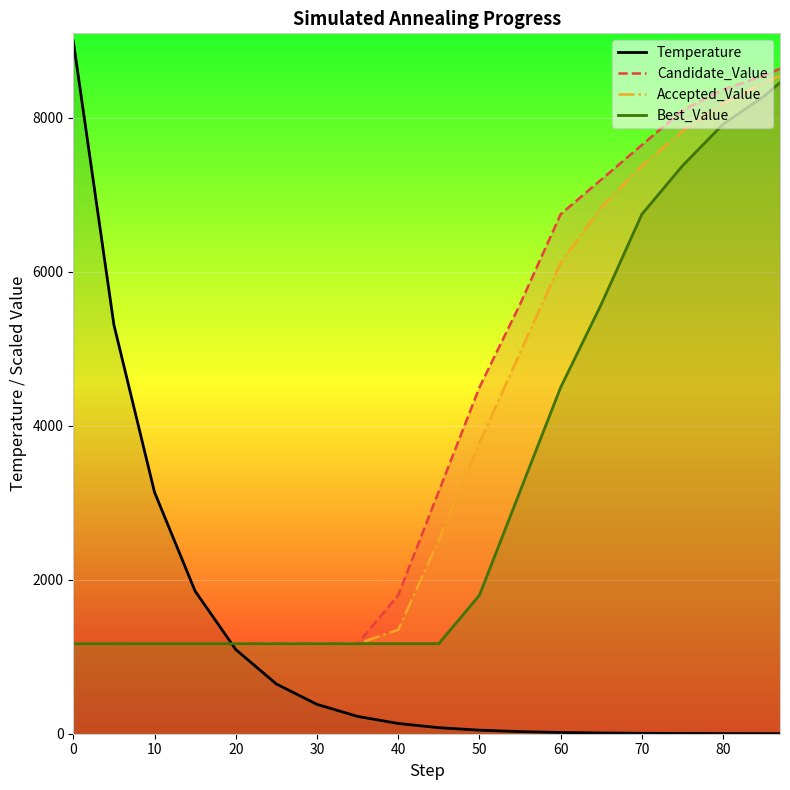

Which series has the largest range (max minus min)?

Temperature